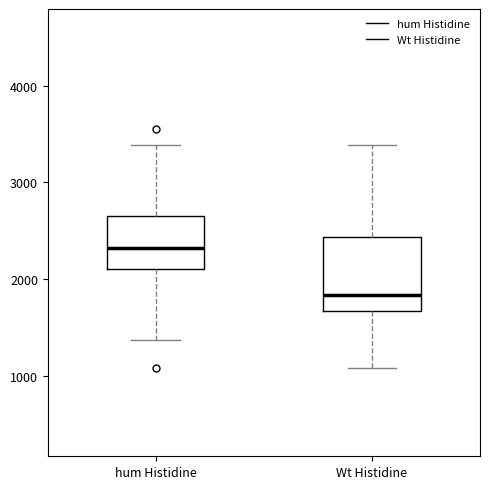

Which box's median line is the lowest?

Wt Histidine